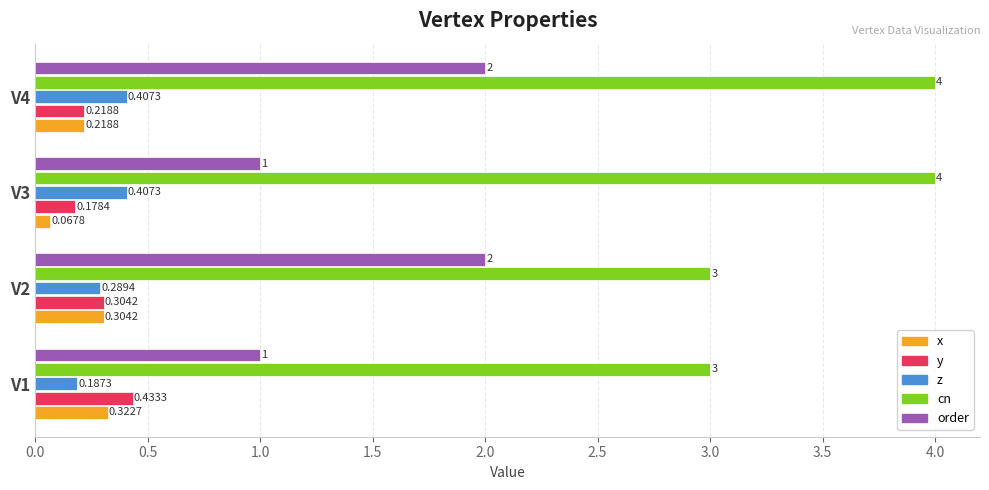

Is the value of x at V4 greater than the value of order at V4?

No